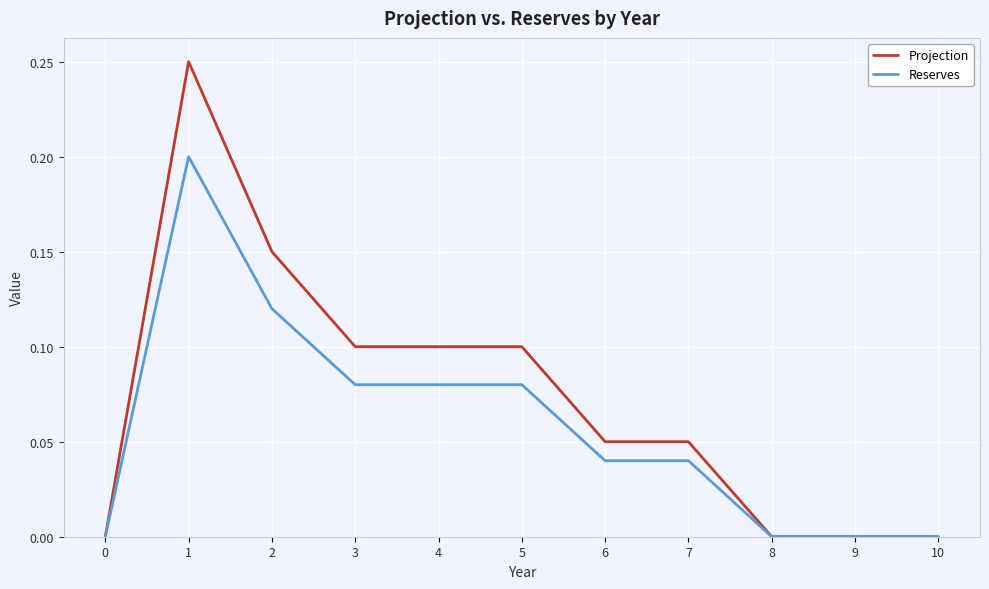

Rank the series by their maximum value, from lowest to highest.

Reserves, Projection